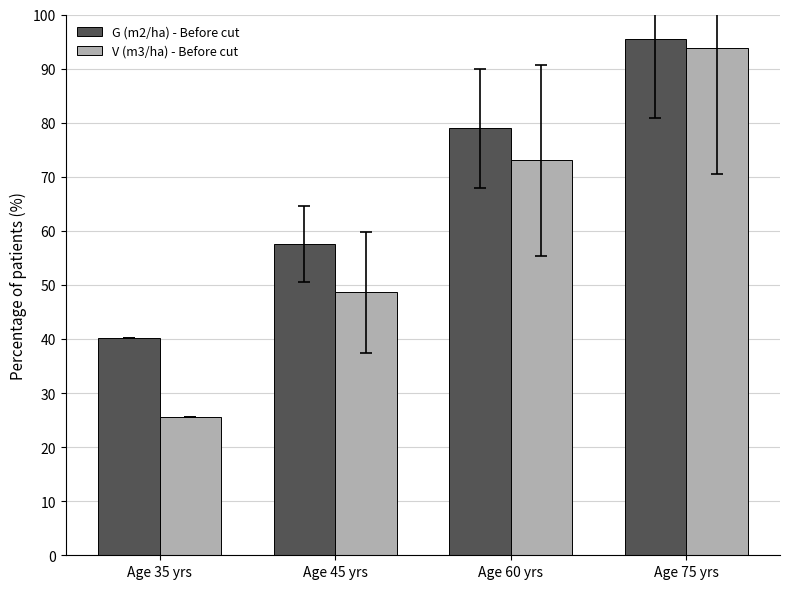

List the series in order of their overall mean, lowest first.

V (m3/ha) - Before cut, G (m2/ha) - Before cut